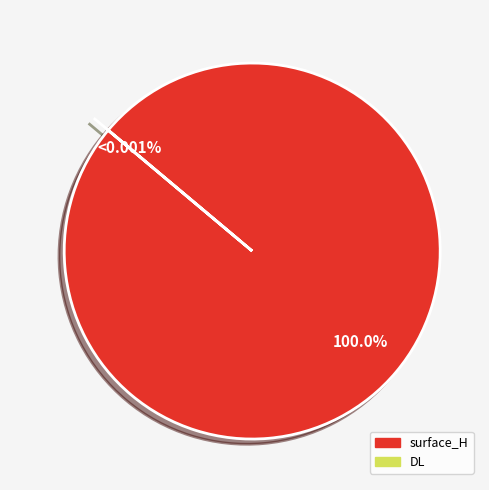

Which category has the smallest portion of the pie?

DL